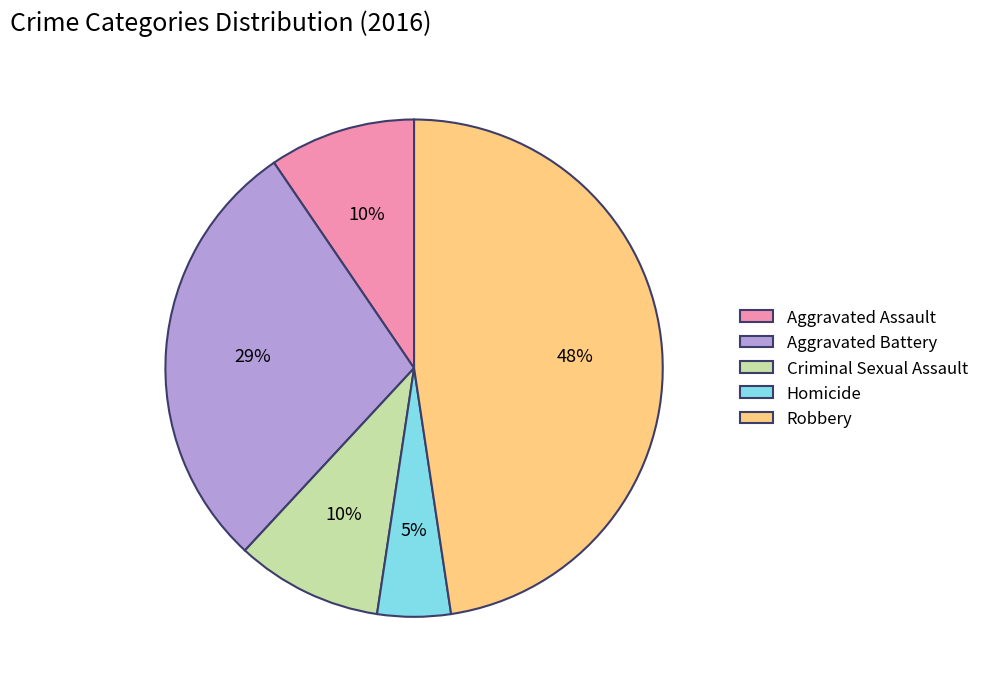

To the nearest percent, what portion does Aggravated Assault represent?

10%